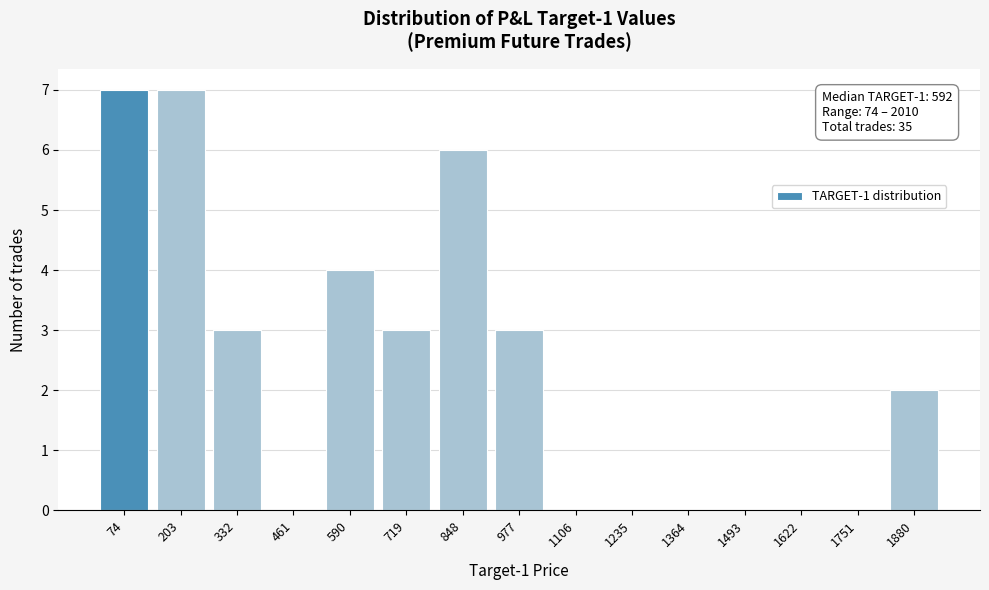

Reading left to right, transcribe all the data shown in this chart.

74=7	203=7	332=3	461=0	590=4	719=3	848=6	977=3	1106=0	1235=0	1364=0	1493=0	1622=0	1751=0	1880=2